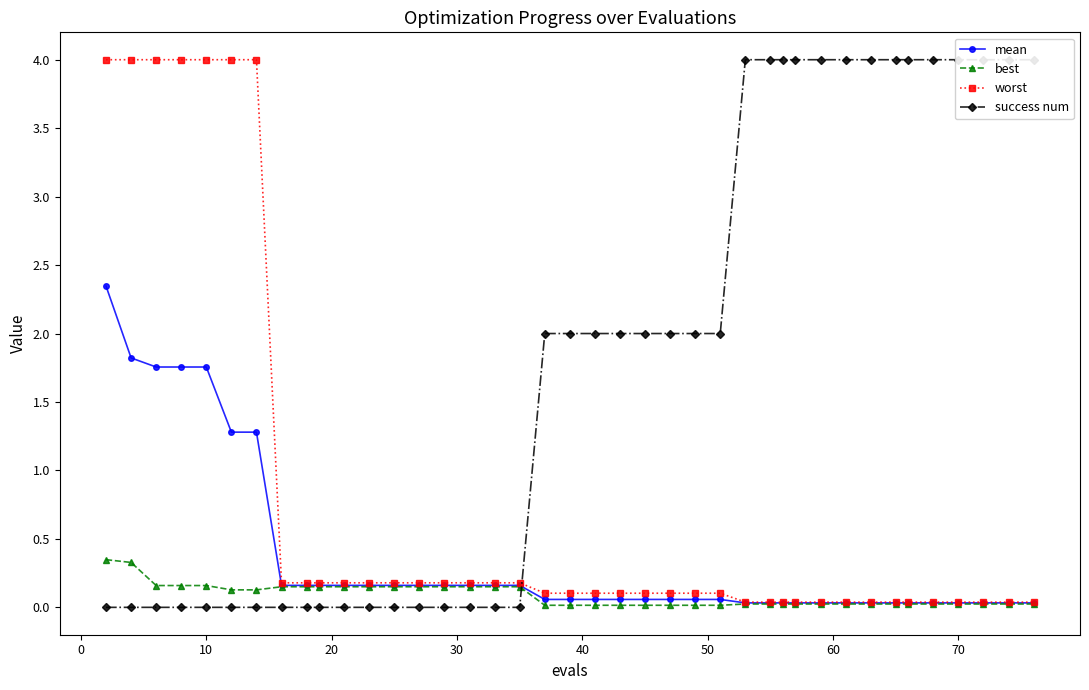

True or false: success num and worst intersect in this chart.

True